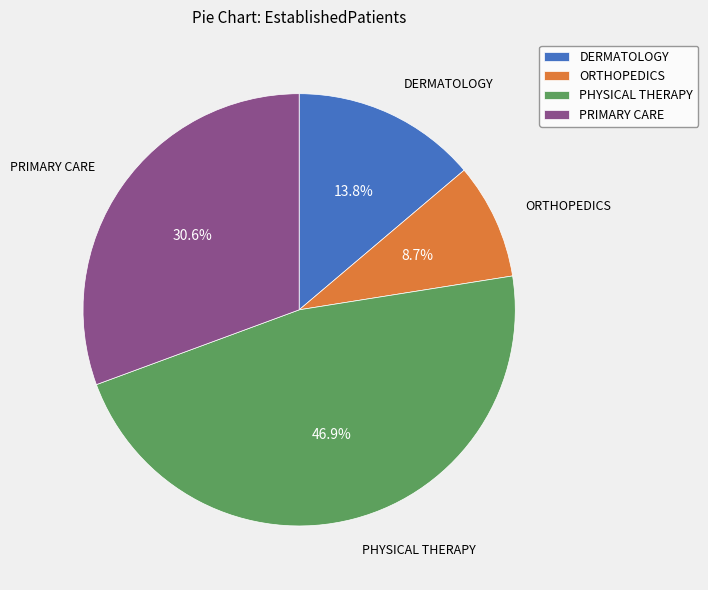

Approximately how many times larger is the value at ORTHOPEDICS compared to DERMATOLOGY?

0.6